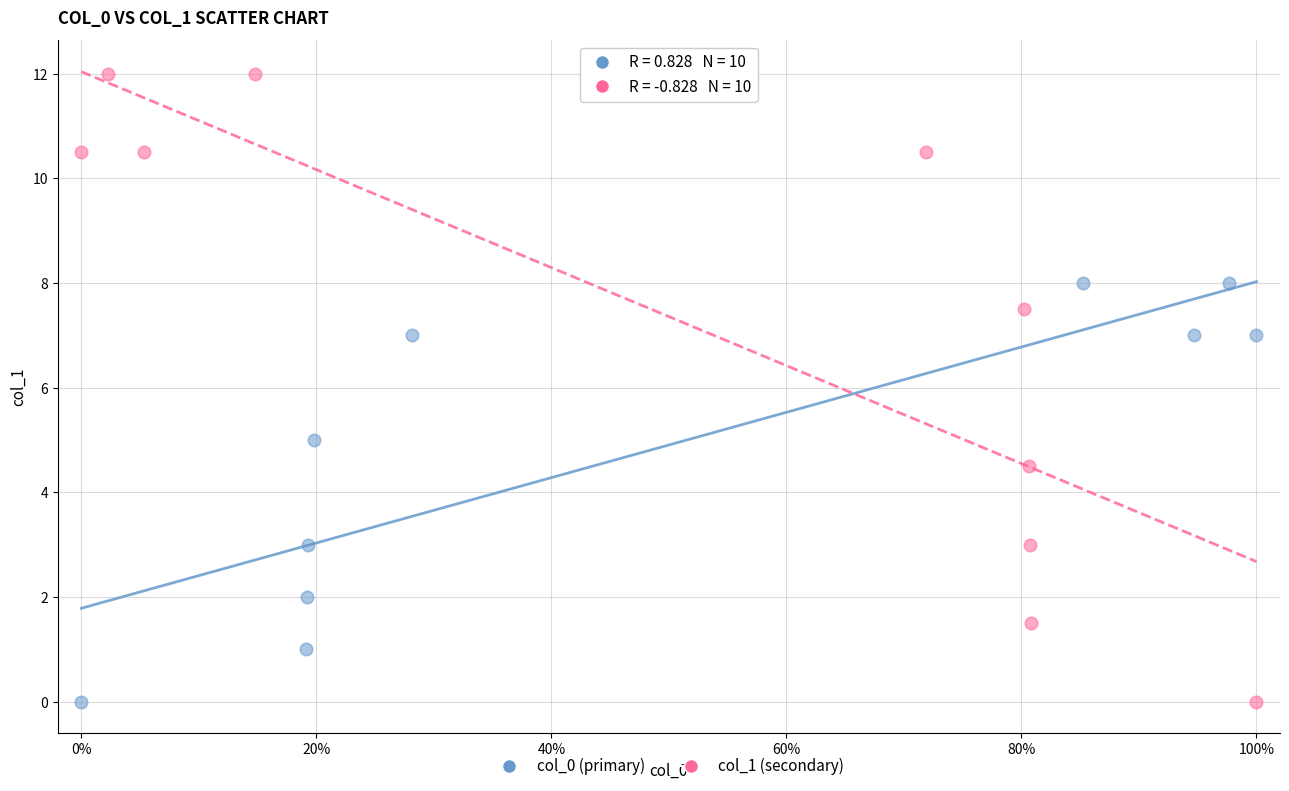

Which series contains the highest Y value?

col_1 (secondary)